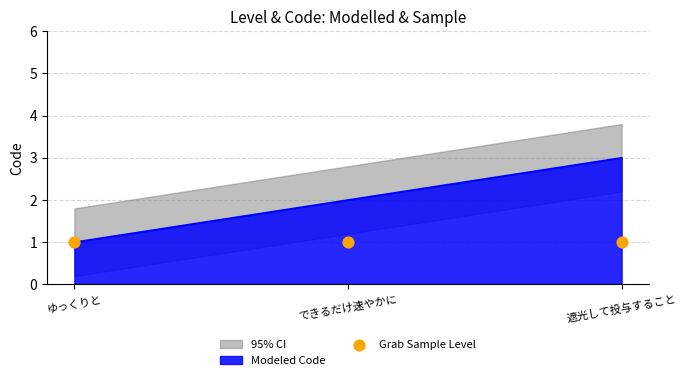

What is the ratio of the value at ゆっくりと to the value at 遮光して投与すること?

0.3